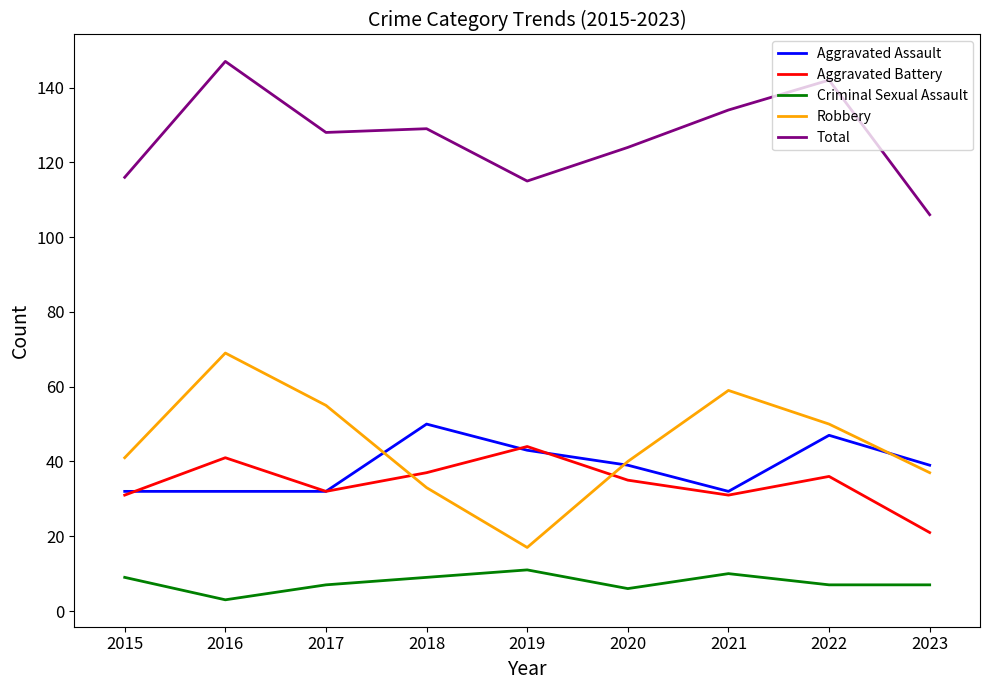

What is the total value across all series at 2022?

282